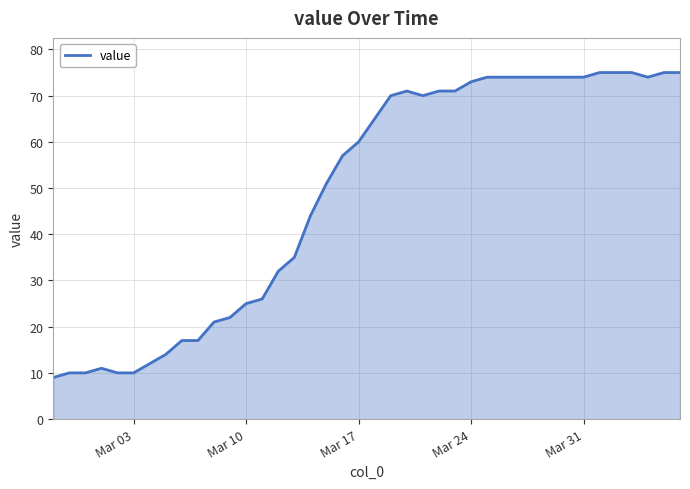

Reading left to right, transcribe all the data shown in this chart.

9	10	10	11	10	10	12	14	17	17	21	22	25	26	32	35	44	51	57	60	65	70	71	70	71	71	73	74	74	74	74	74	74	74	75	75	75	74	75	75